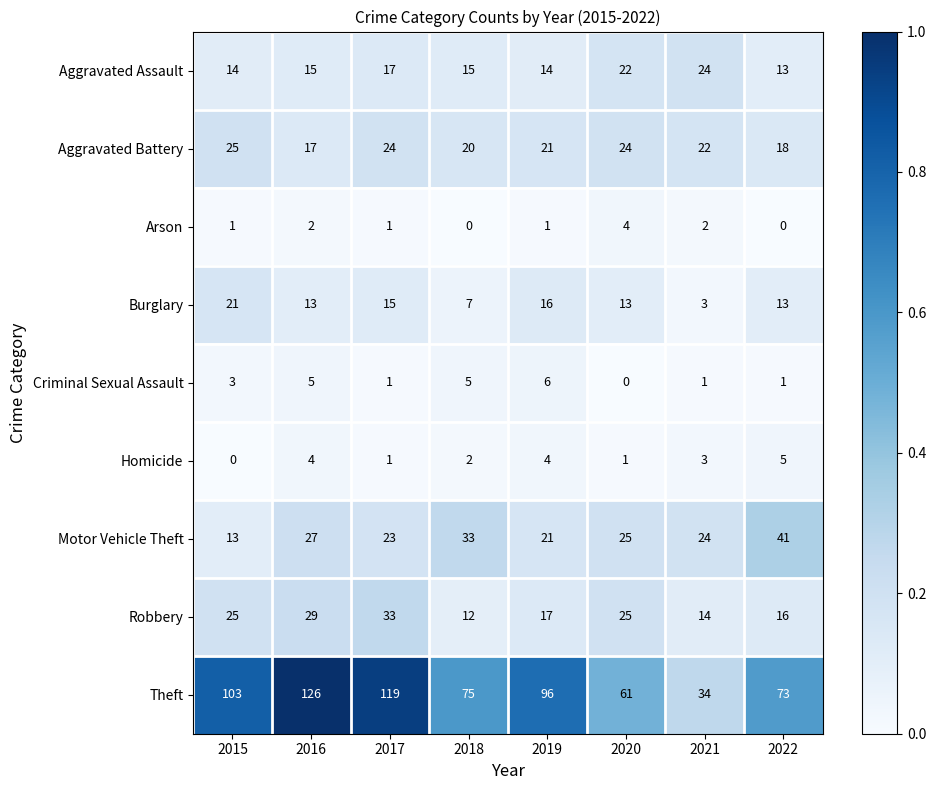

At which category is the sum across all series the highest?

2016